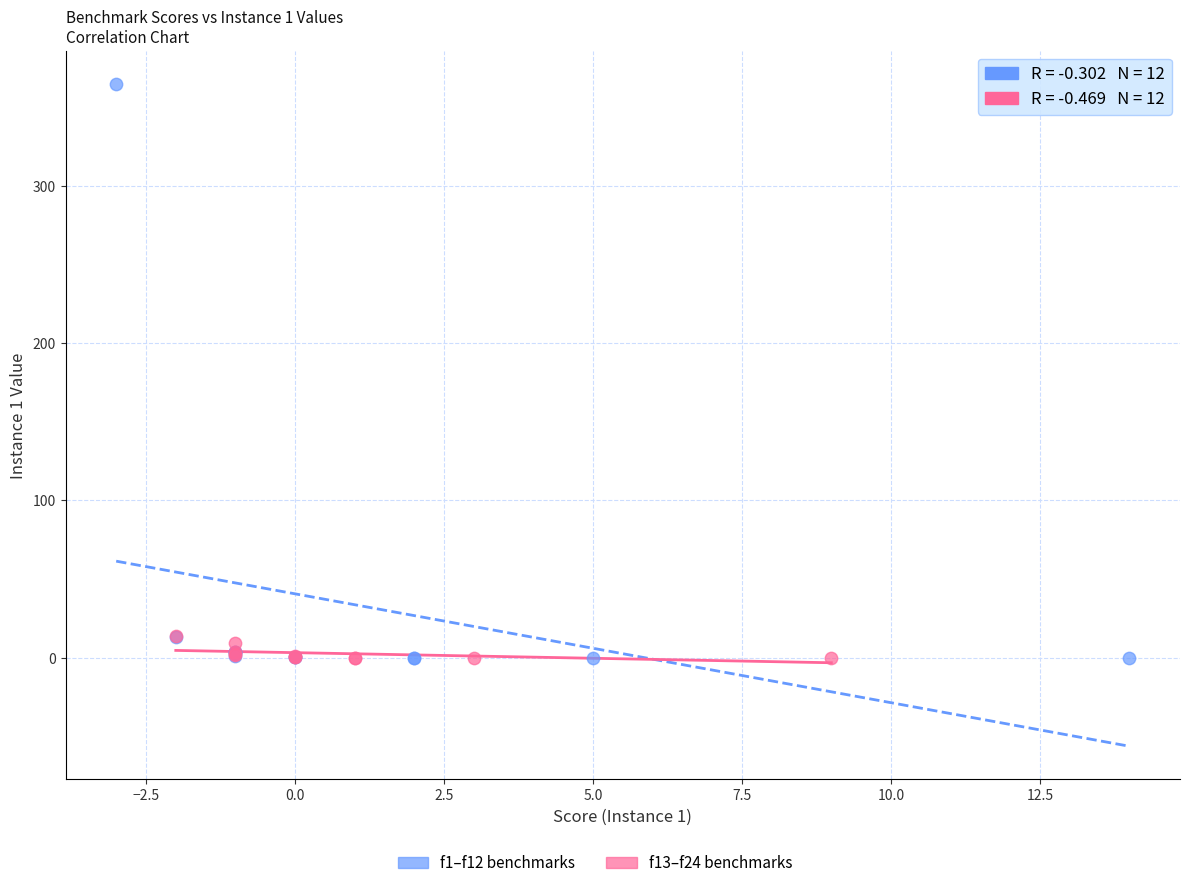

Which series has the widest spread of Y values?

f1–f12 benchmarks